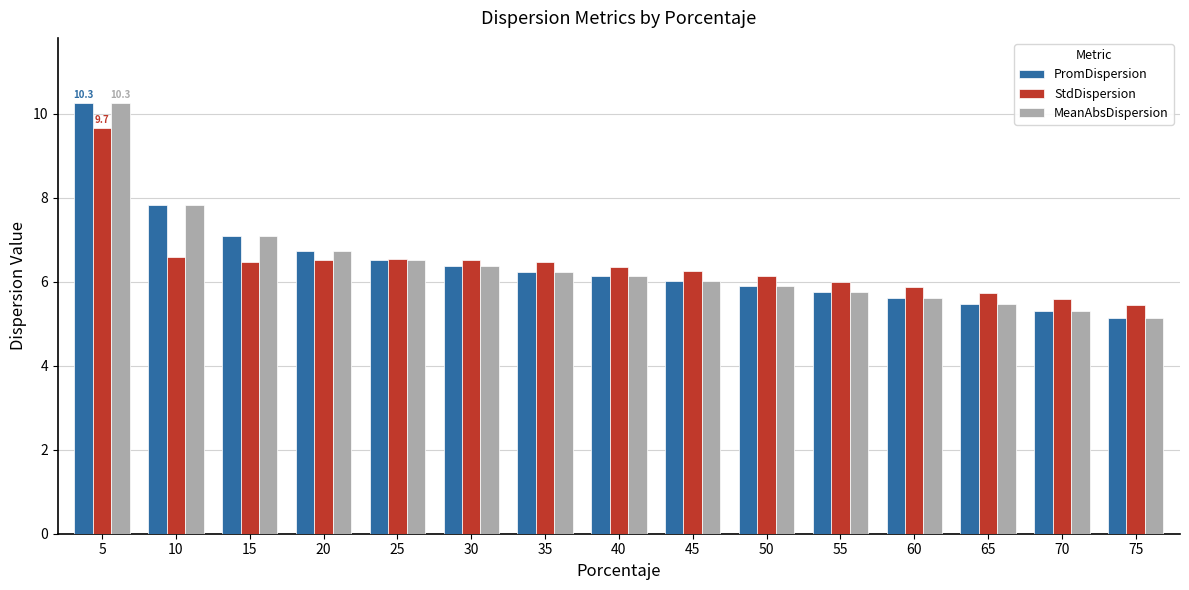

What is the spread (max minus min) of values at 45?

0.2